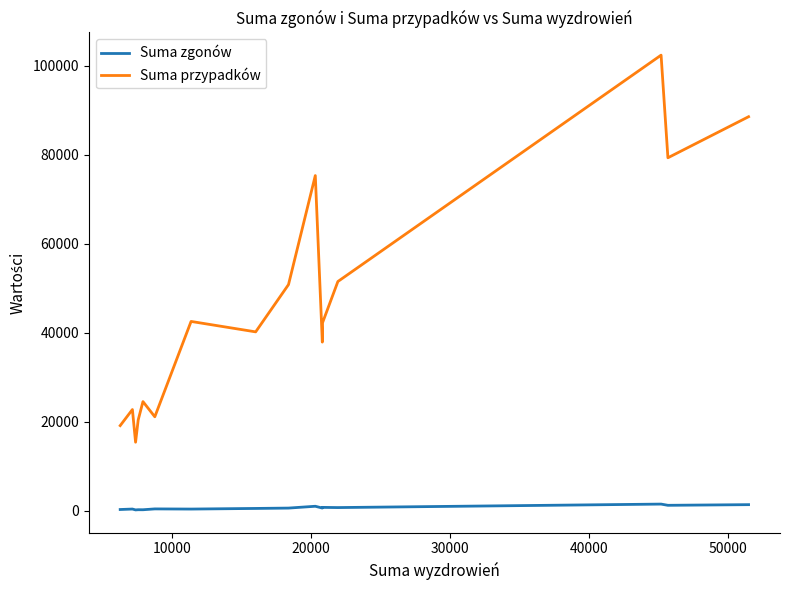

Which series has the largest total across all categories?

Suma przypadków